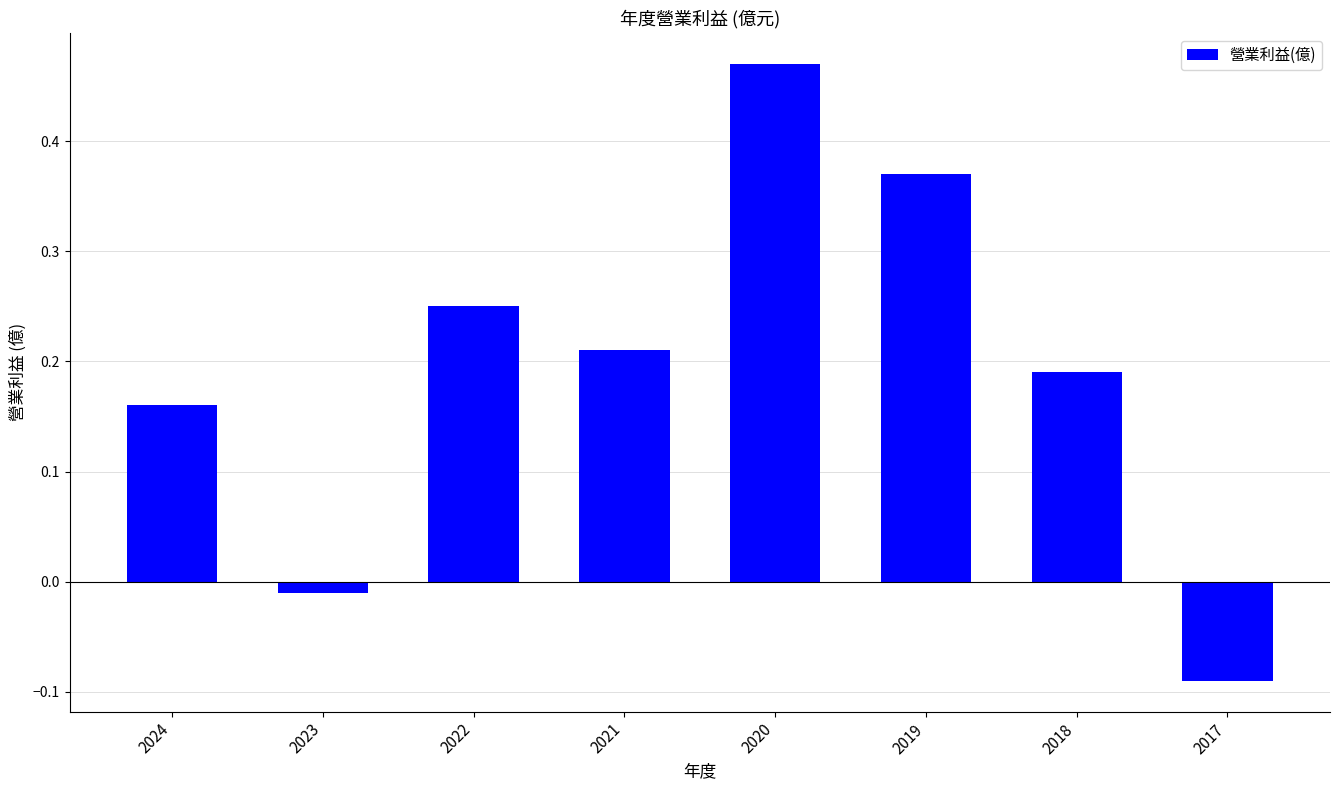

Which category has the lowest value across all series?

2017